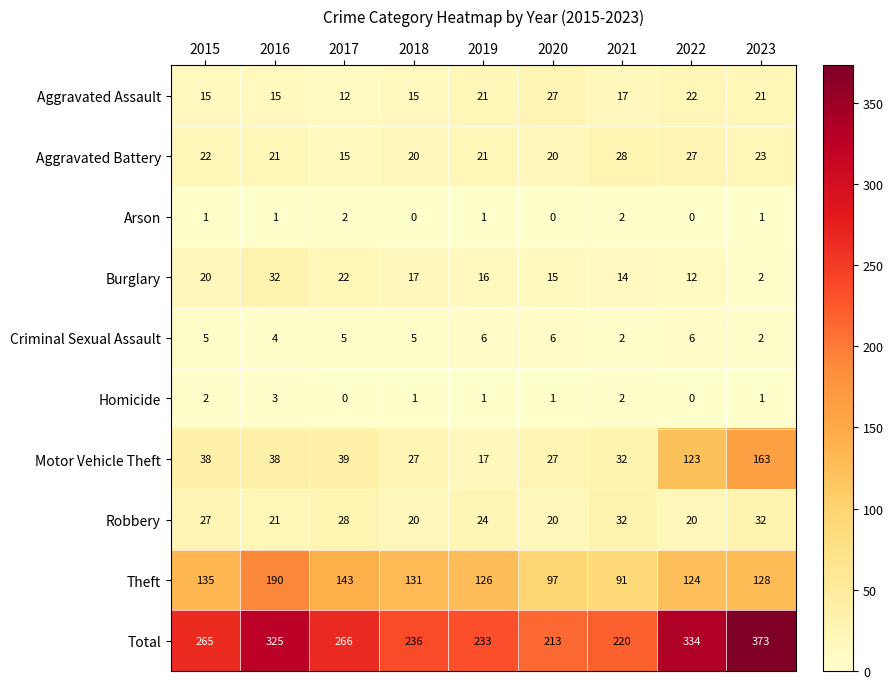

Which series has the largest range (max minus min)?

Total